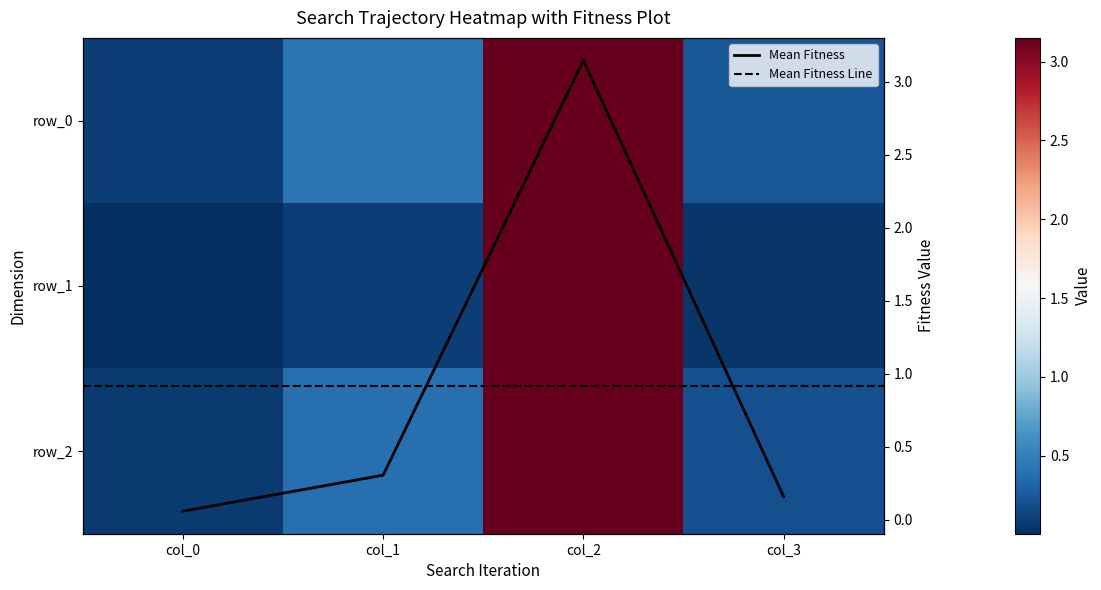

Reading right to left, extract all data points from this chart.

row_0: 0.2	3.1	0.4	0.1
row_1: 0.1	3.1	0.1	0.0
row_2: 0.2	3.1	0.4	0.1